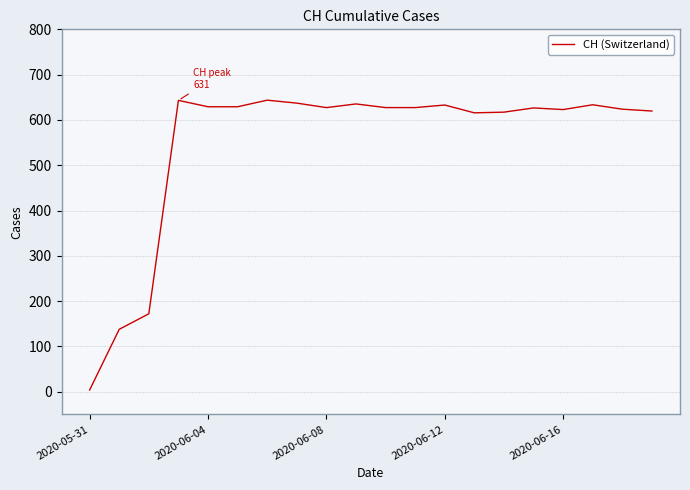

What is the greatest value displayed?

643.6